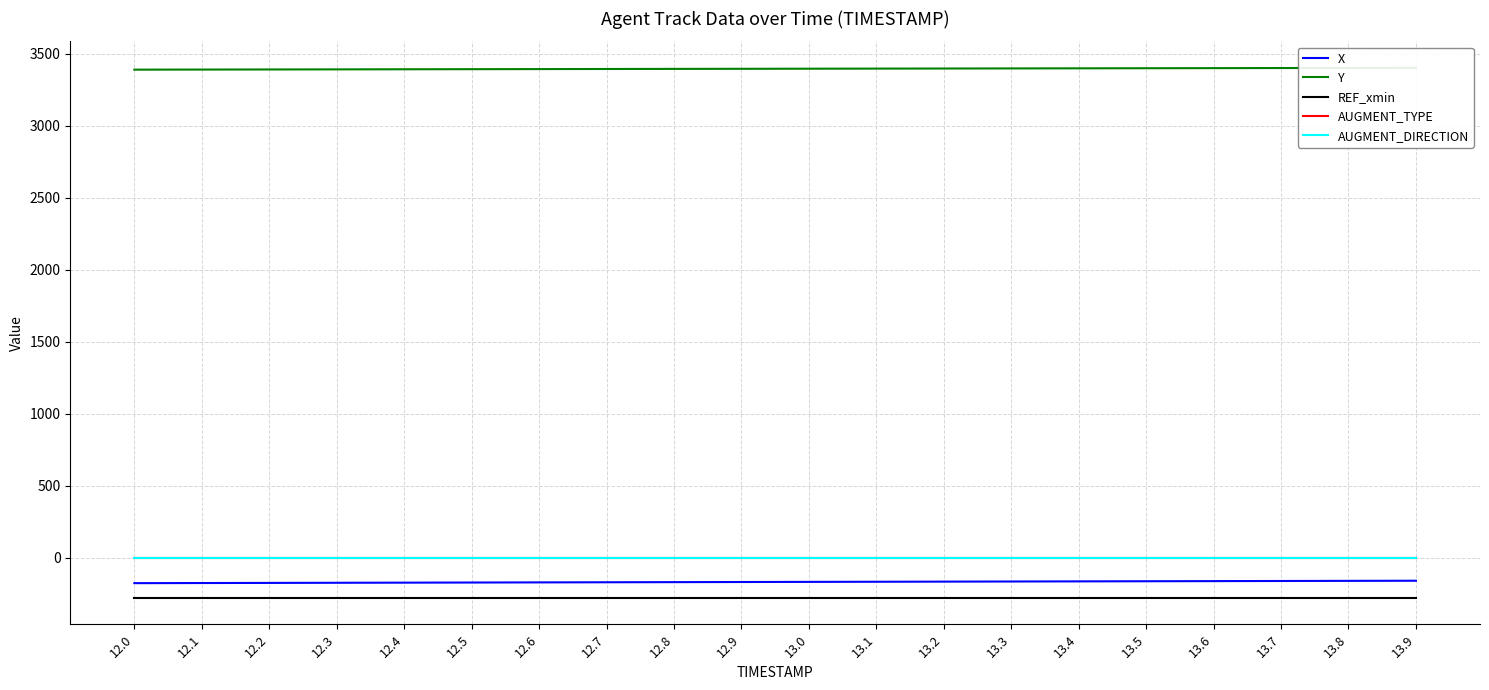

At which label does AUGMENT_TYPE reach its minimum?

12.0